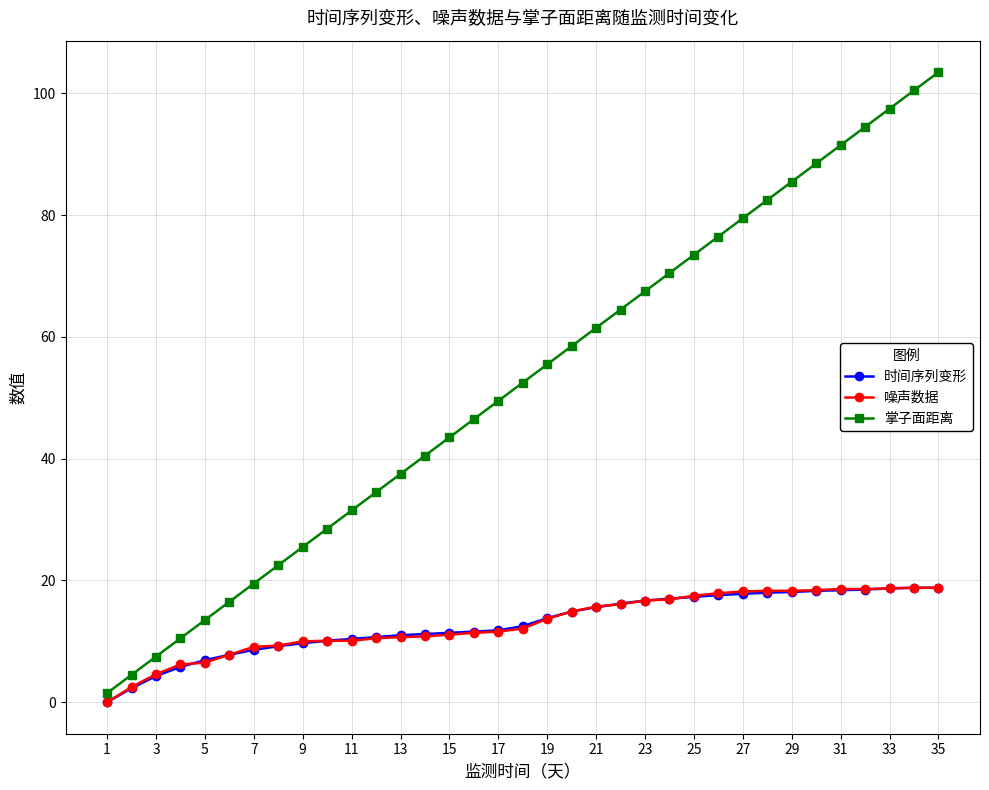

Which series has the largest total across all categories?

掌子面距离